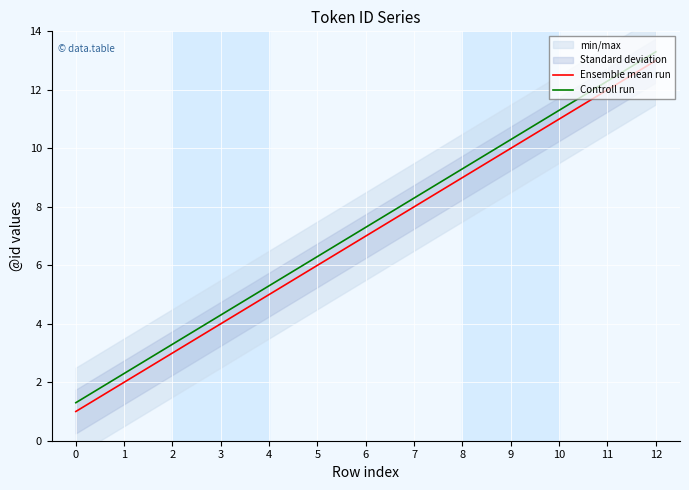

What is the total value across all series at 1?

4.3